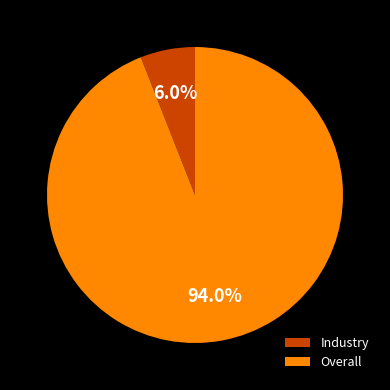

Is there a majority slice in this chart?

Yes